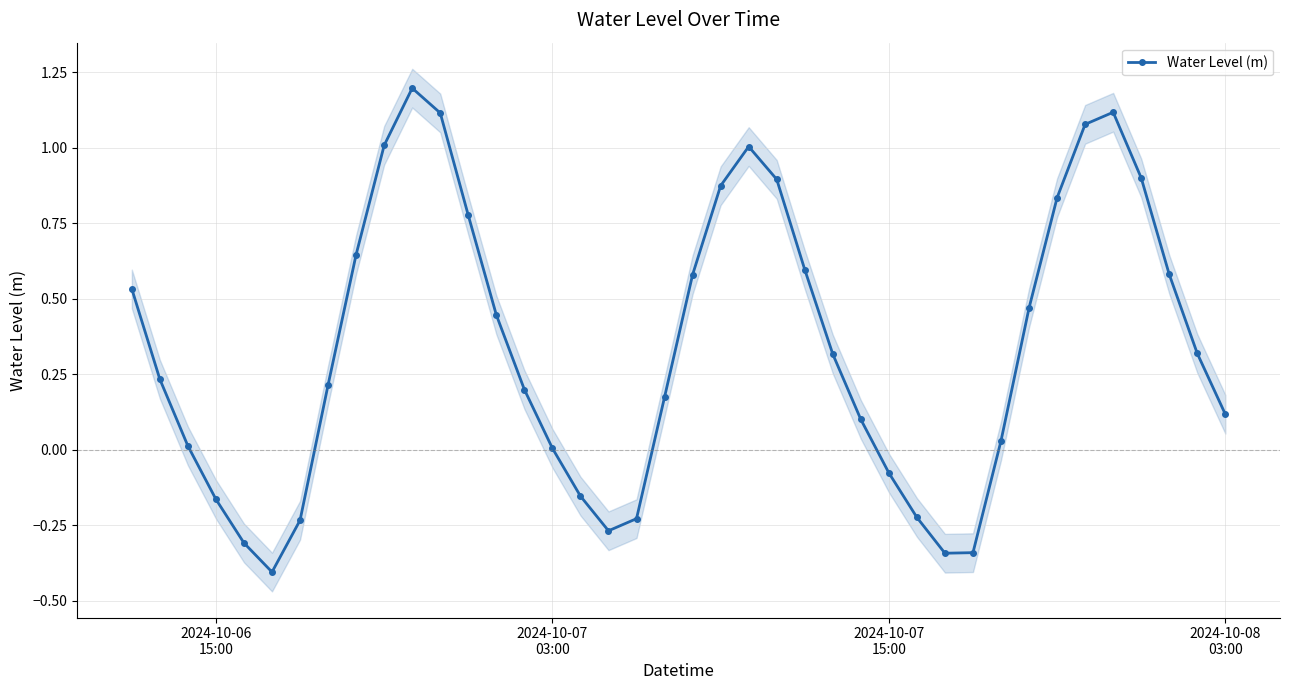

What is the highest value of the Water Level (m) series?

1.2